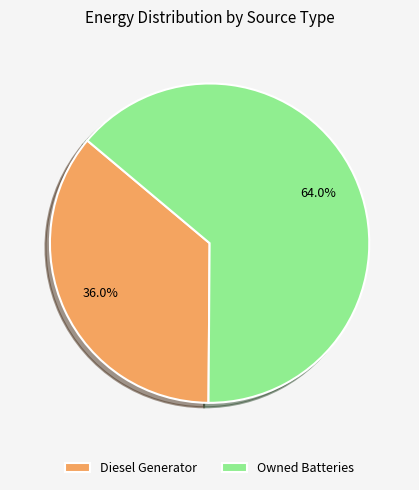

Combined, do Diesel Generator and Owned Batteries account for over 50%?

Yes